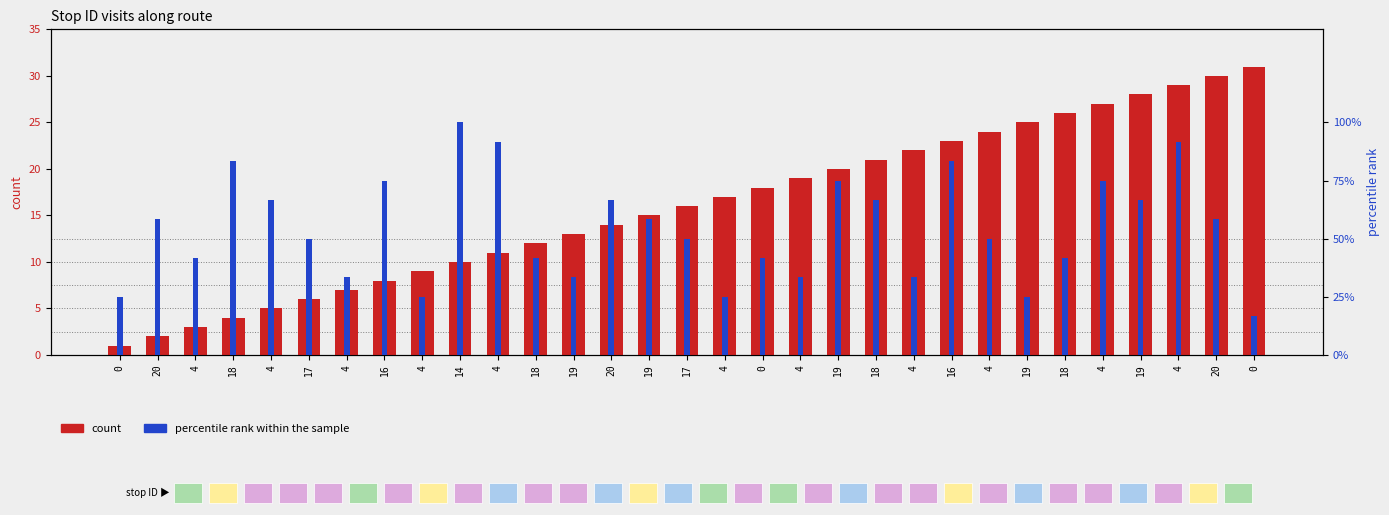

Between 4 and 4, which is larger?

4